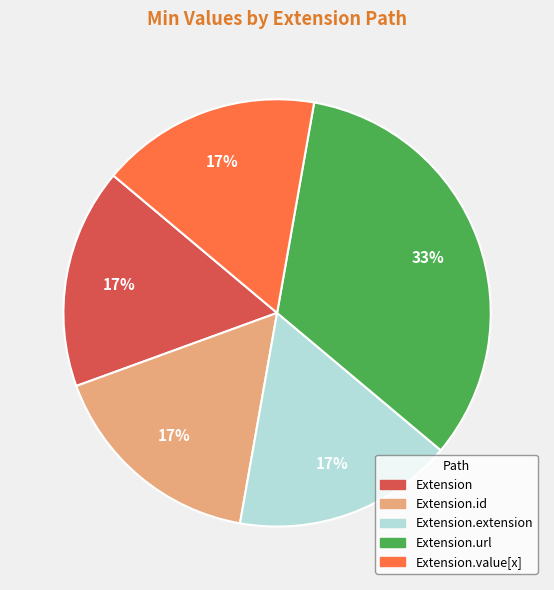

Is Extension.value[x] the majority of the pie?

No